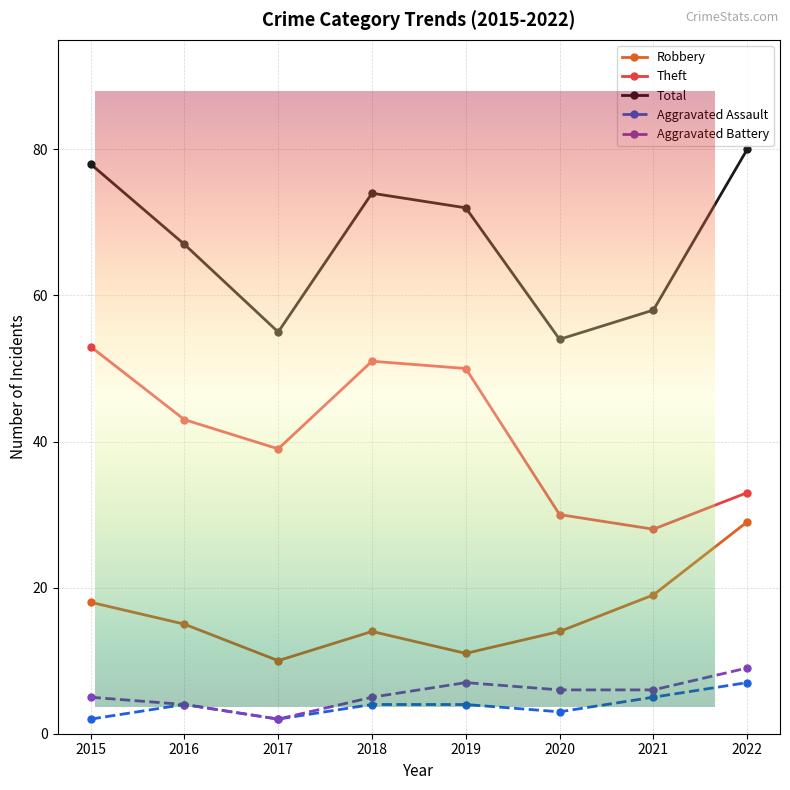

How many categories are shown in the chart?

8